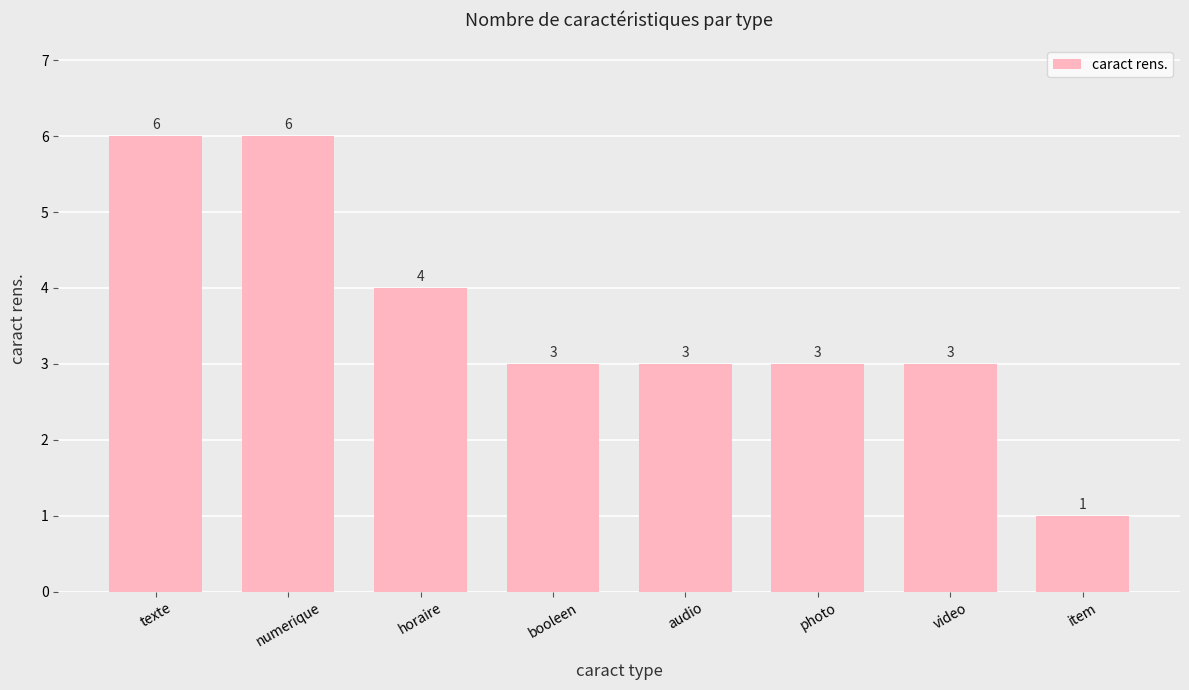

What is the ratio of the value at texte to the value at photo?

2.0